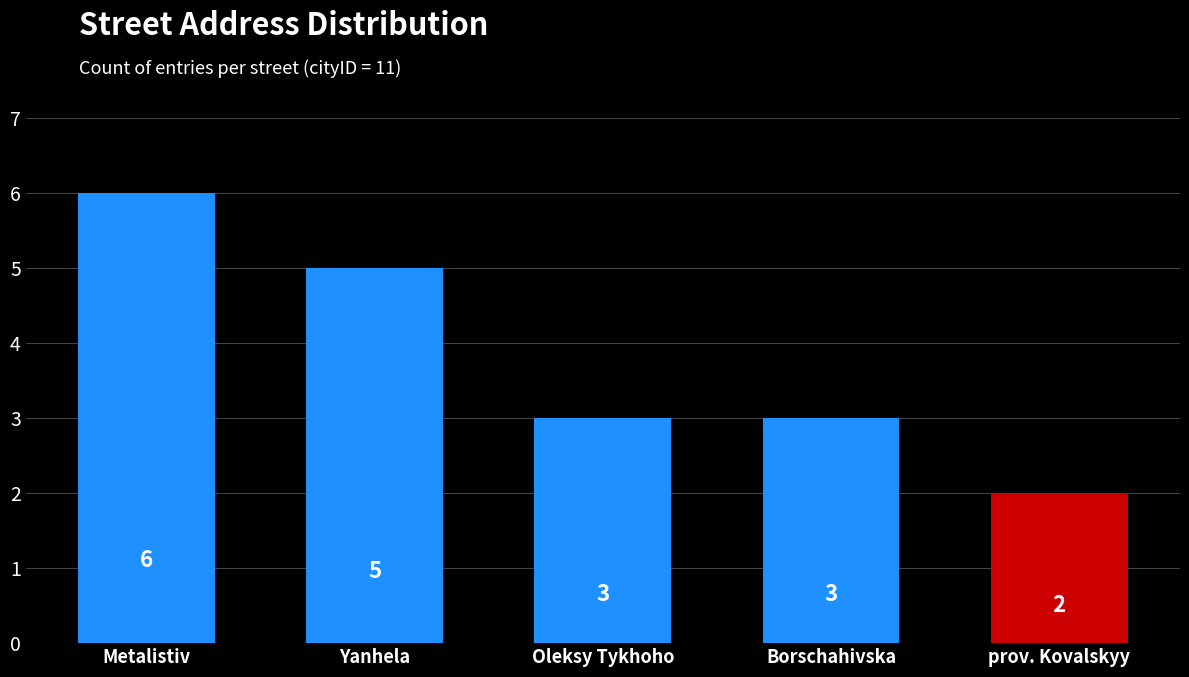

How many values are below 3?

1